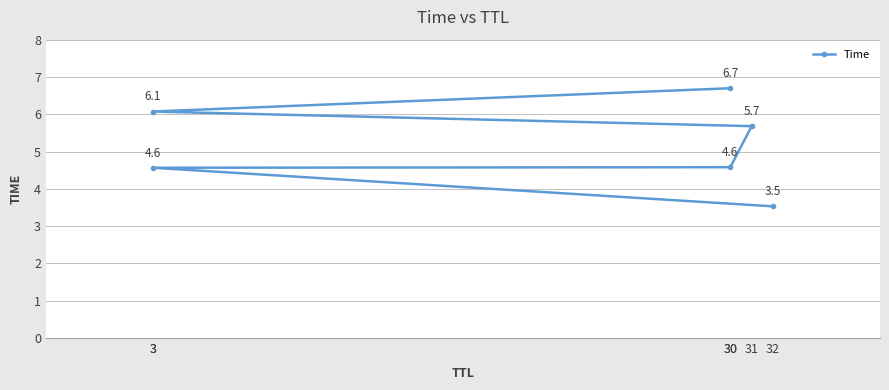

What is the maximum value shown in the chart?

6.7